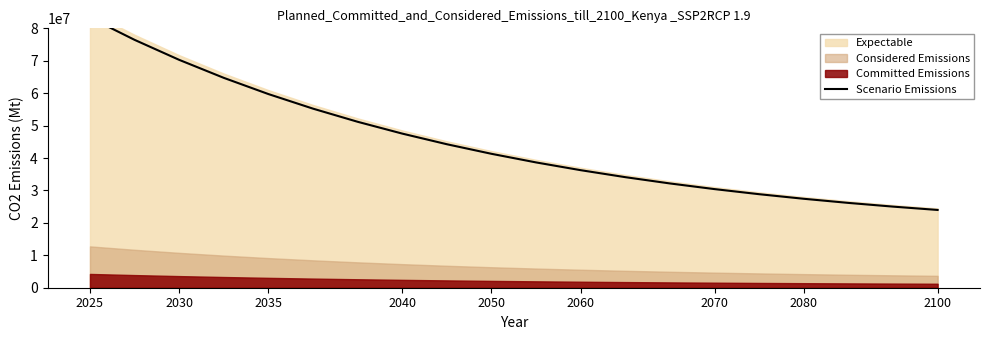

True or false: the data shows 23792723.4 at 2100.

False